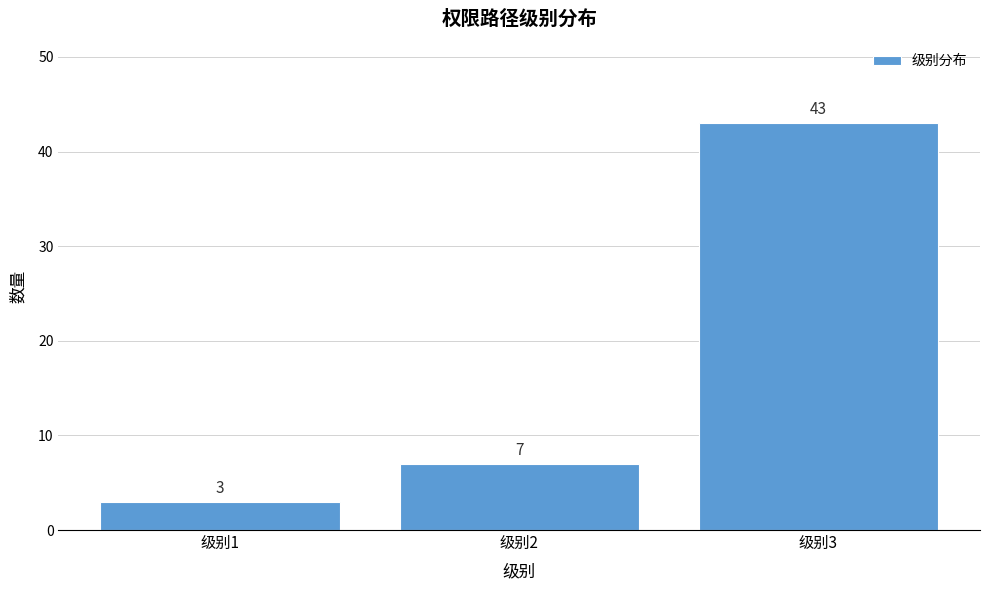

Reading left to right, list all the values displayed in this chart.

级别1=3	级别2=7	级别3=43